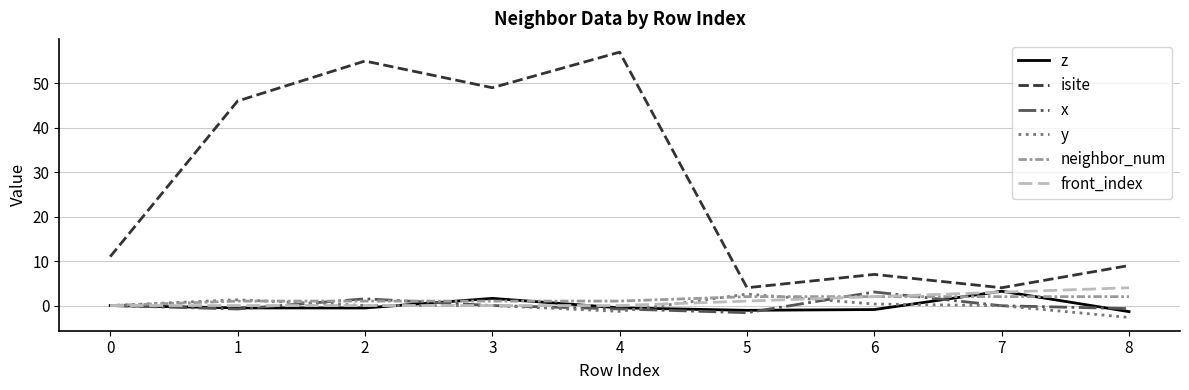

True or false: isite and z intersect in this chart.

False